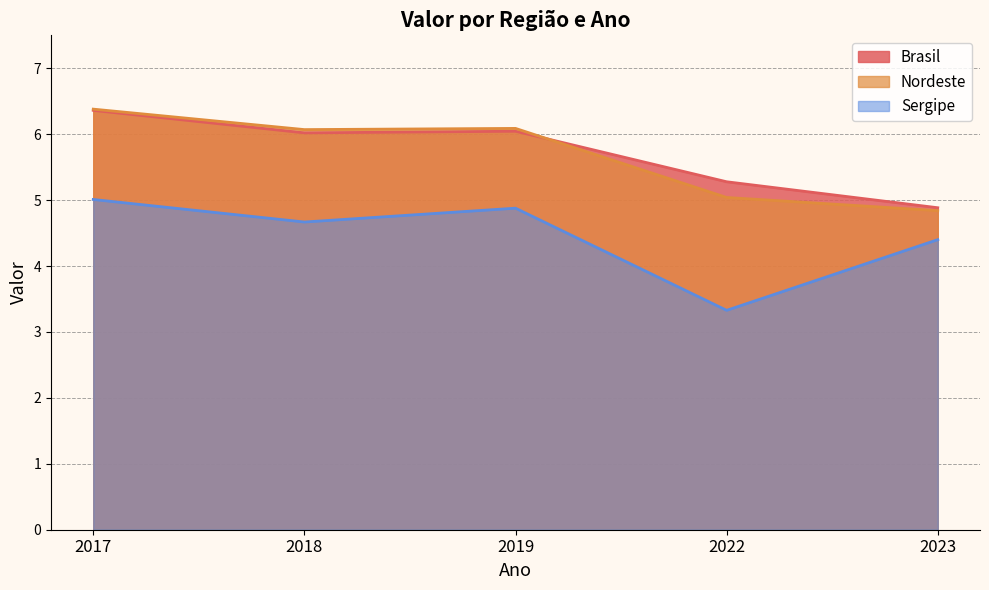

What is the minimum value shown in the chart?

3.3